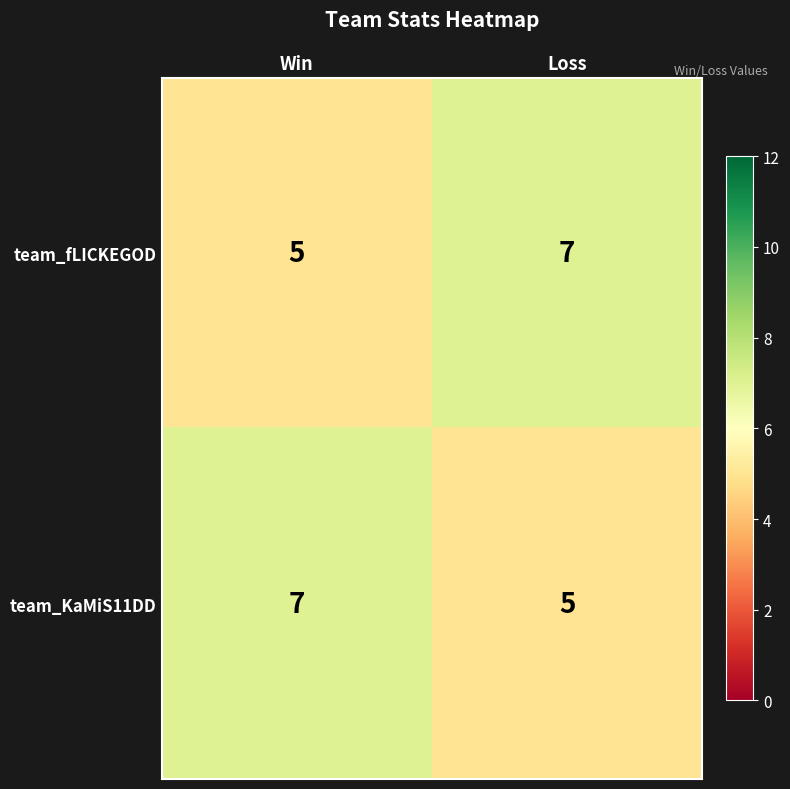

Reading left to right, extract all data points from this chart.

team_fLICKEGOD: Win=5	Loss=7
team_KaMiS11DD: Win=7	Loss=5